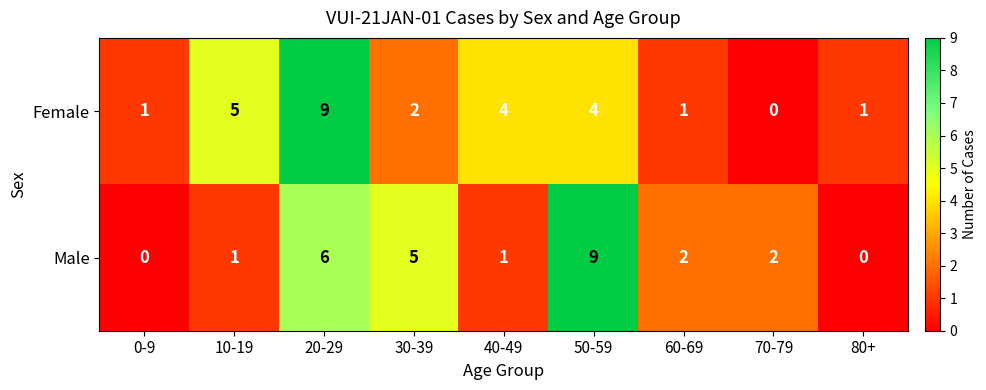

Read the Female value at 50-59.

4